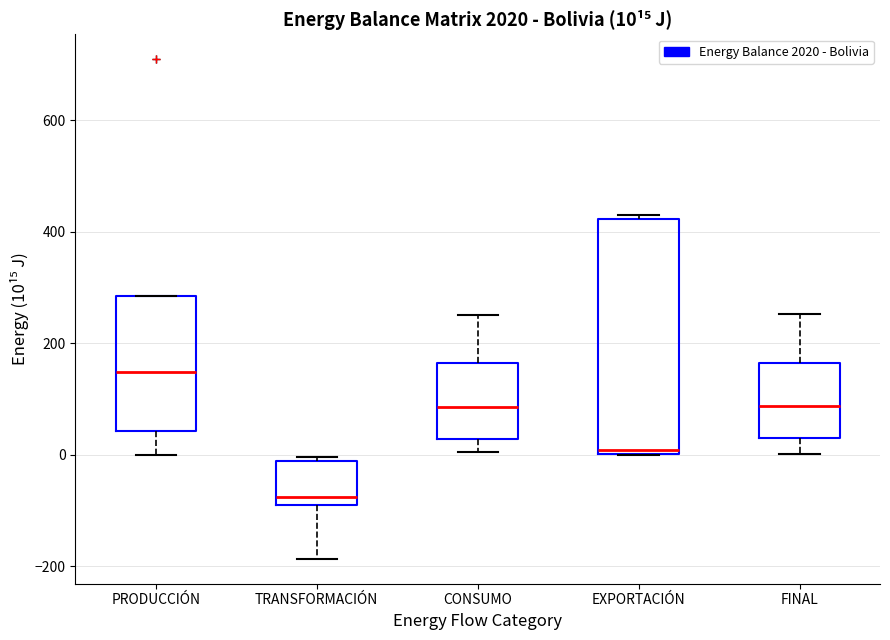

Which box's median line is the highest?

PRODUCCIÓN